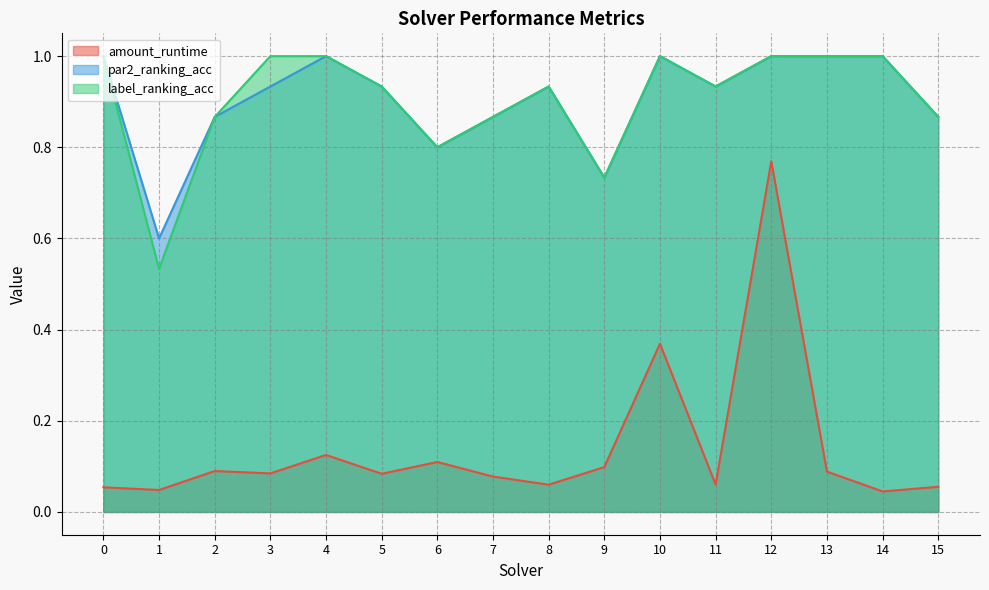

At 3, list the series in order from largest to smallest.

label_ranking_acc, par2_ranking_acc, amount_runtime